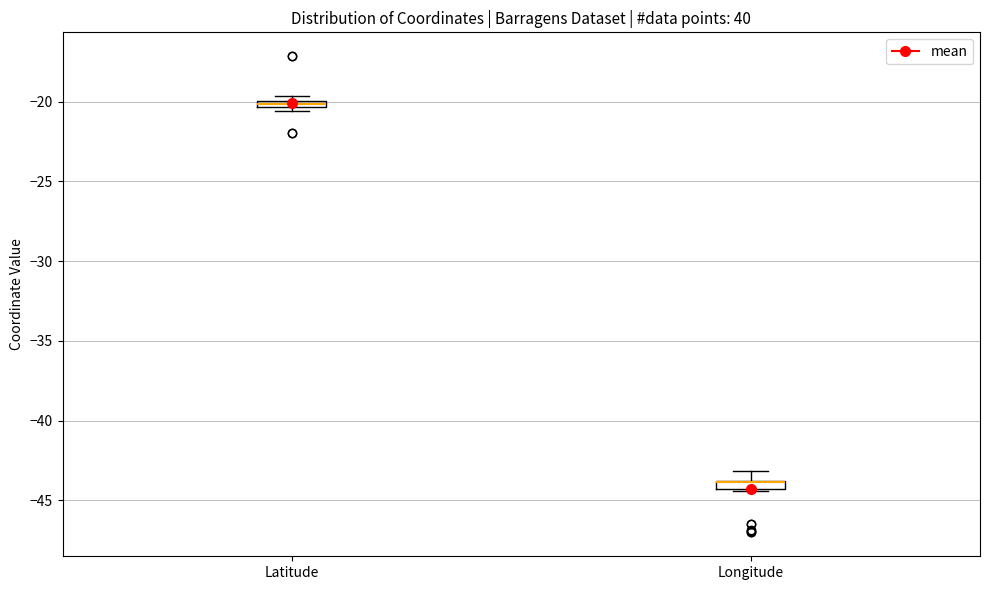

Where is the lower edge of the box for Latitude on the y-axis? The values are not printed on the chart, so give them approximately, as read against the axis.

-20.5